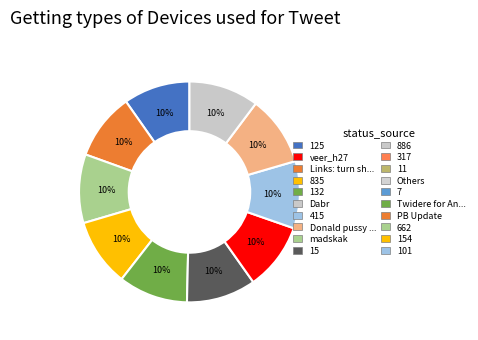

Is there any slice that represents more than half of the pie?

No